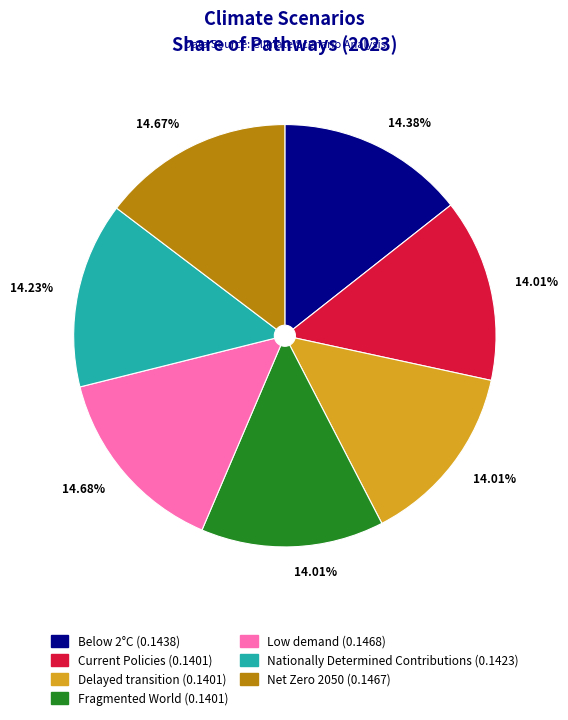

How many slices are in this pie chart?

7